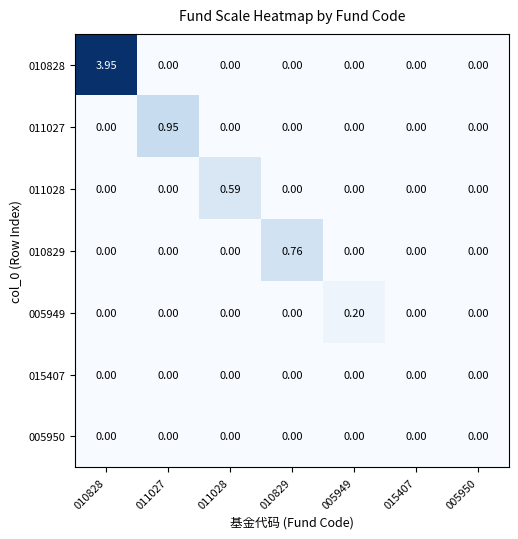

How many series are shown in this chart?

7